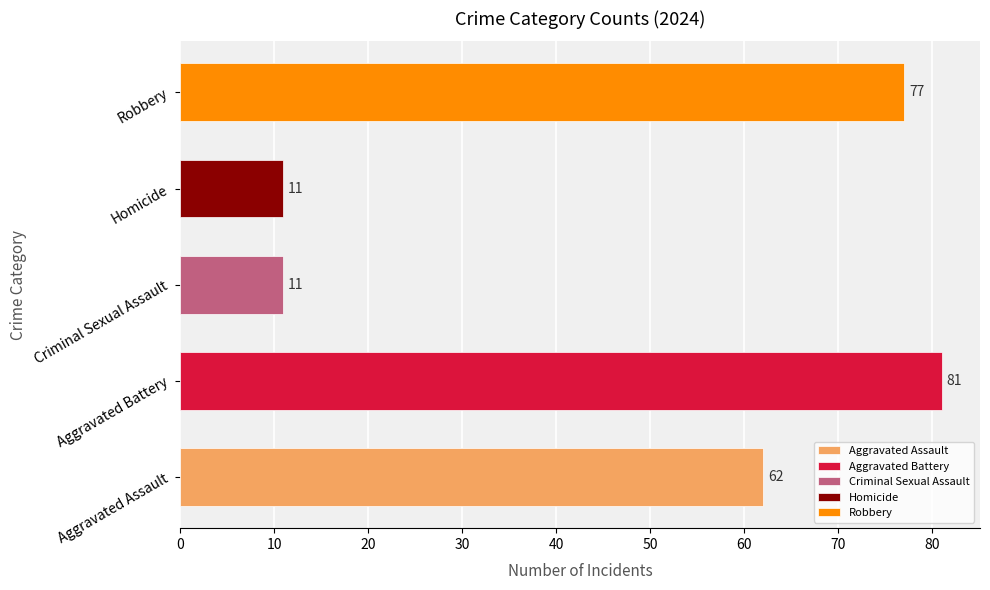

What is the greatest value displayed?

81